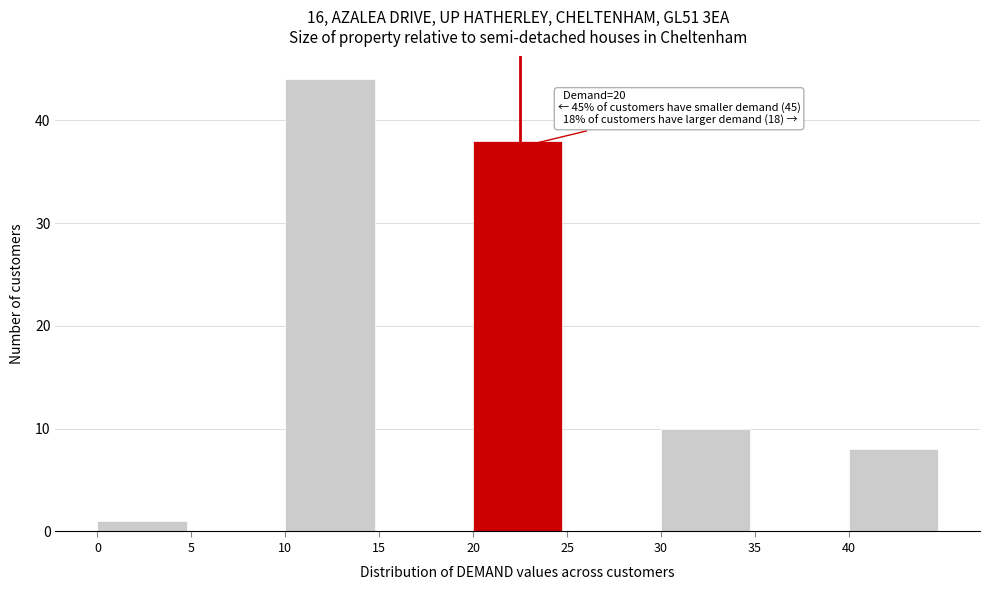

Over which range of the x-axis is the bar tallest?

10 to 15